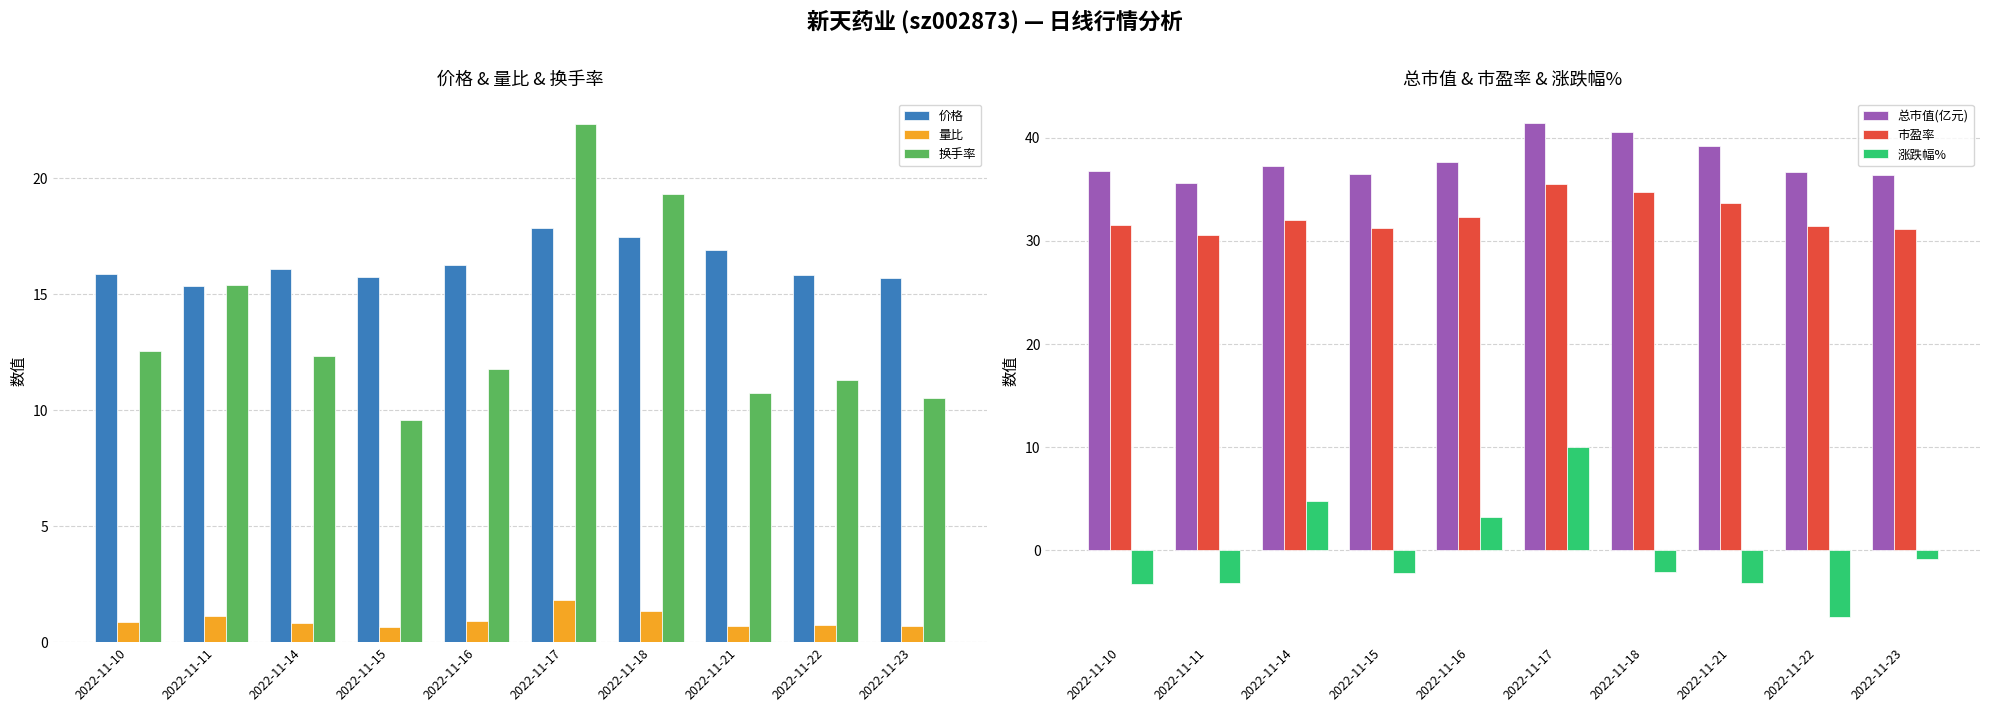

True or false: 市盈率 has a value of 52.6 at 2022-11-11.

False